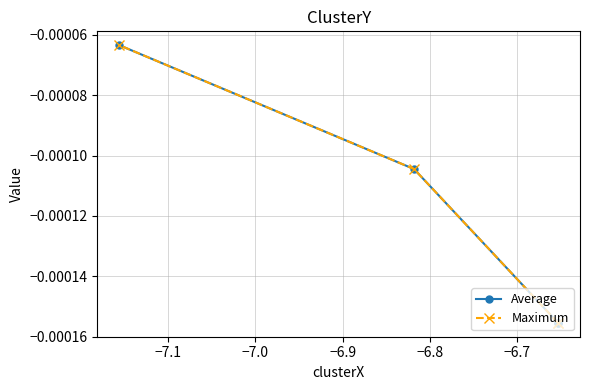

True or false: Maximum and Average cross at least once.

False